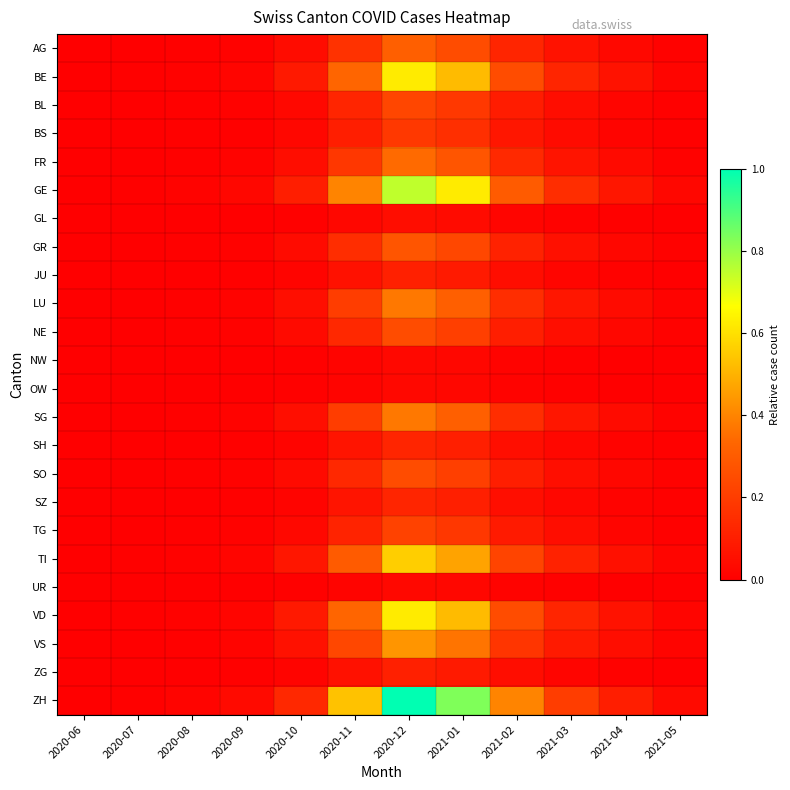

Which category has the highest value across all series?

2020-12